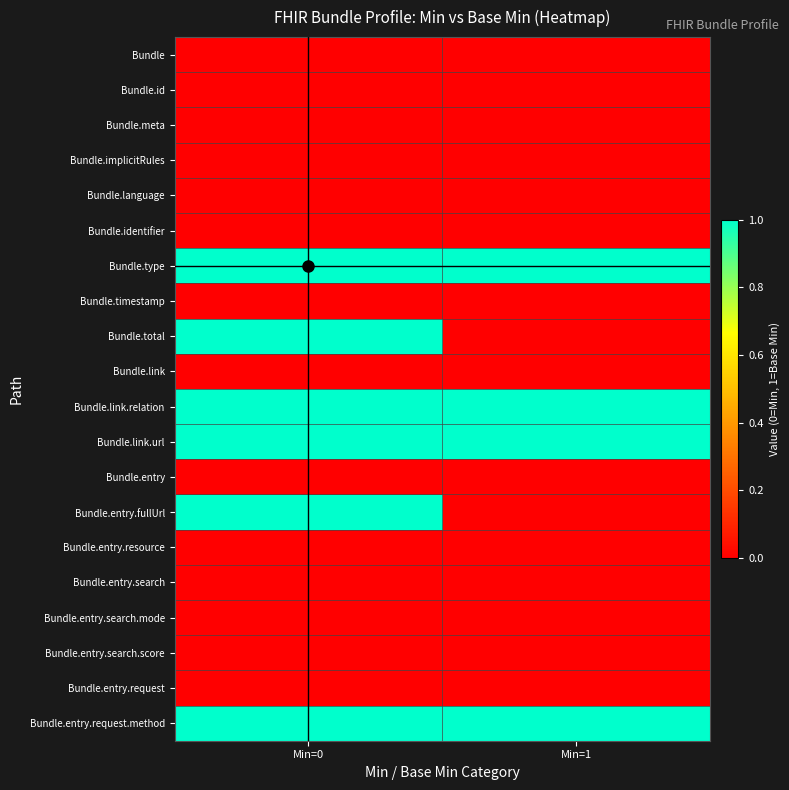

How many data points does each series have?

2